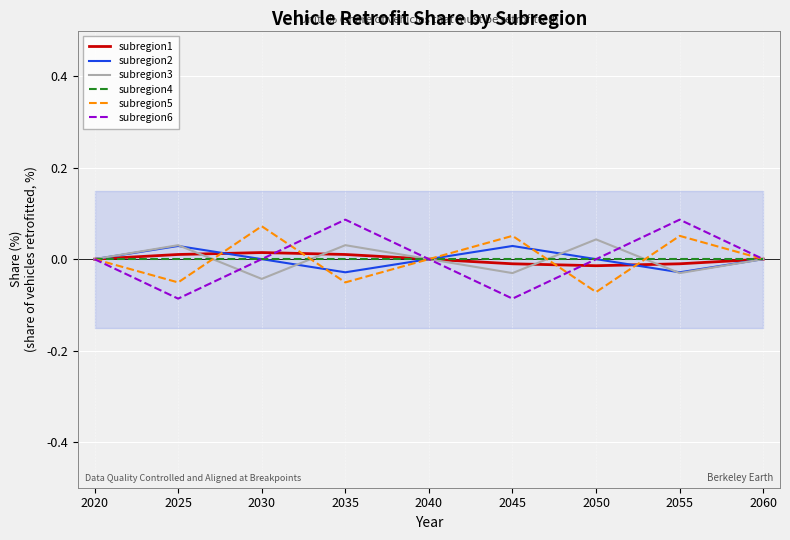

After their last crossing, which series has the higher values: subregion2 or subregion1?

subregion1